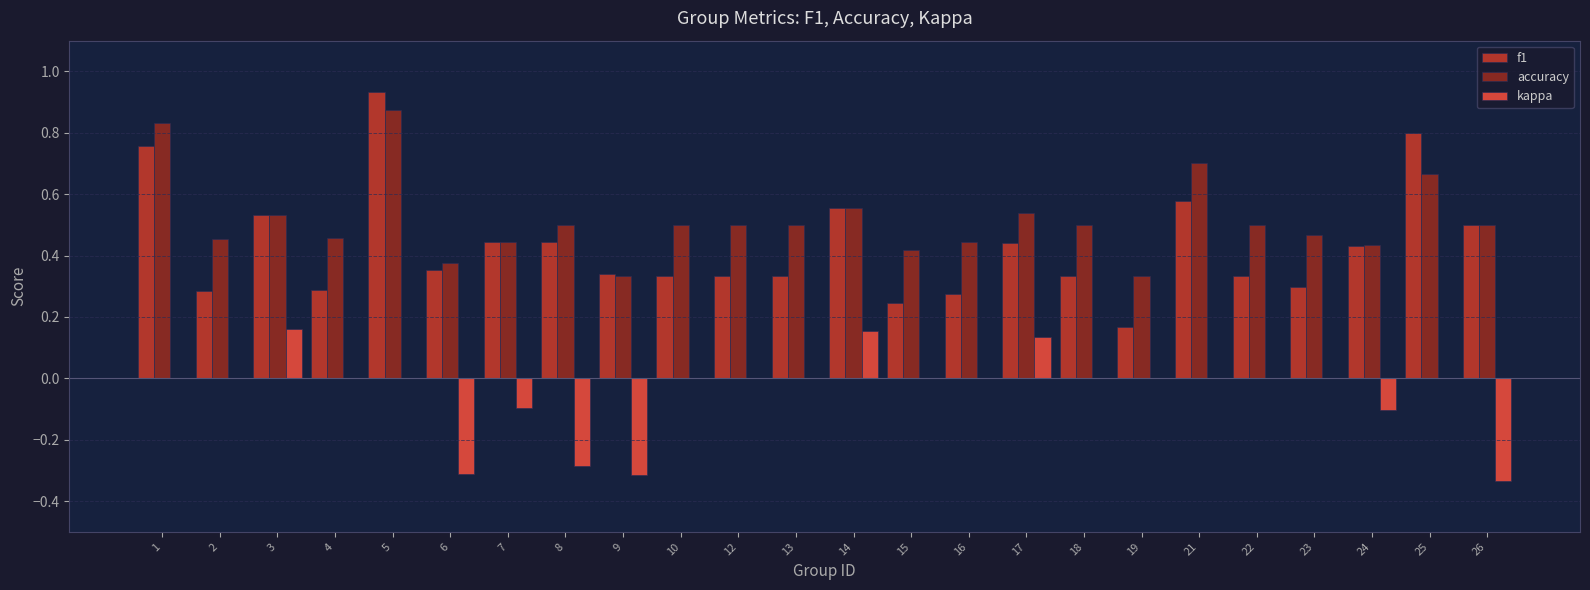

What is the sum of the f1 values at 7 and 21?

1.0